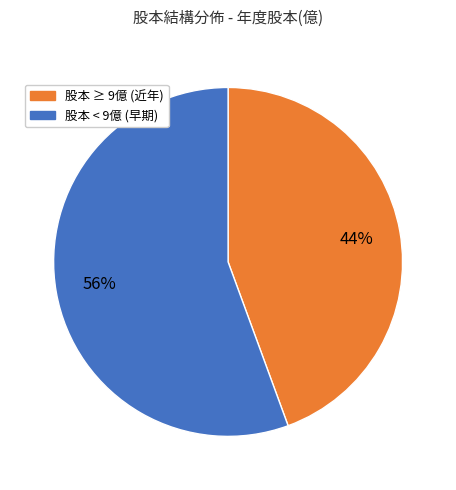

Is there any slice that represents more than half of the pie?

Yes